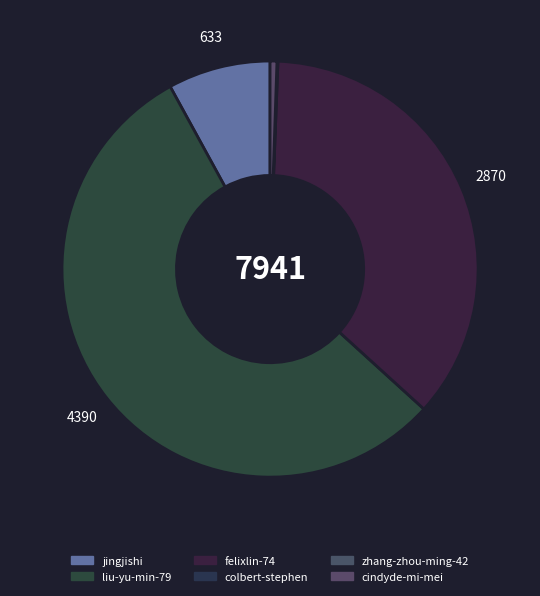

Is it true that colbert-stephen is 0% of the pie?

True